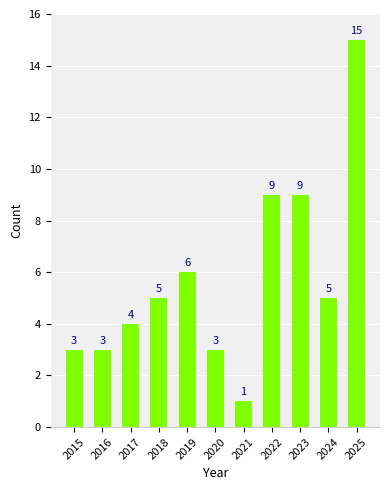

What value does the data have at 2015, to the nearest 5?

5